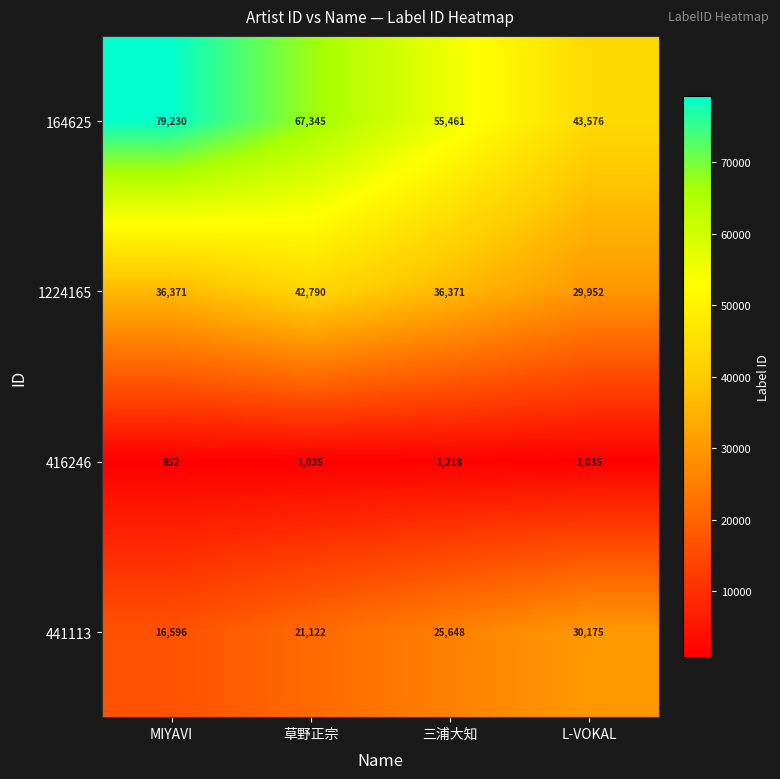

Reading left to right, transcribe all the data shown in this chart.

164625: 79230	67345	55461	43576
1224165: 36371	42790	36371	29952
416246: 852	1035	1218	1035
441113: 16596	21122	25648	30175